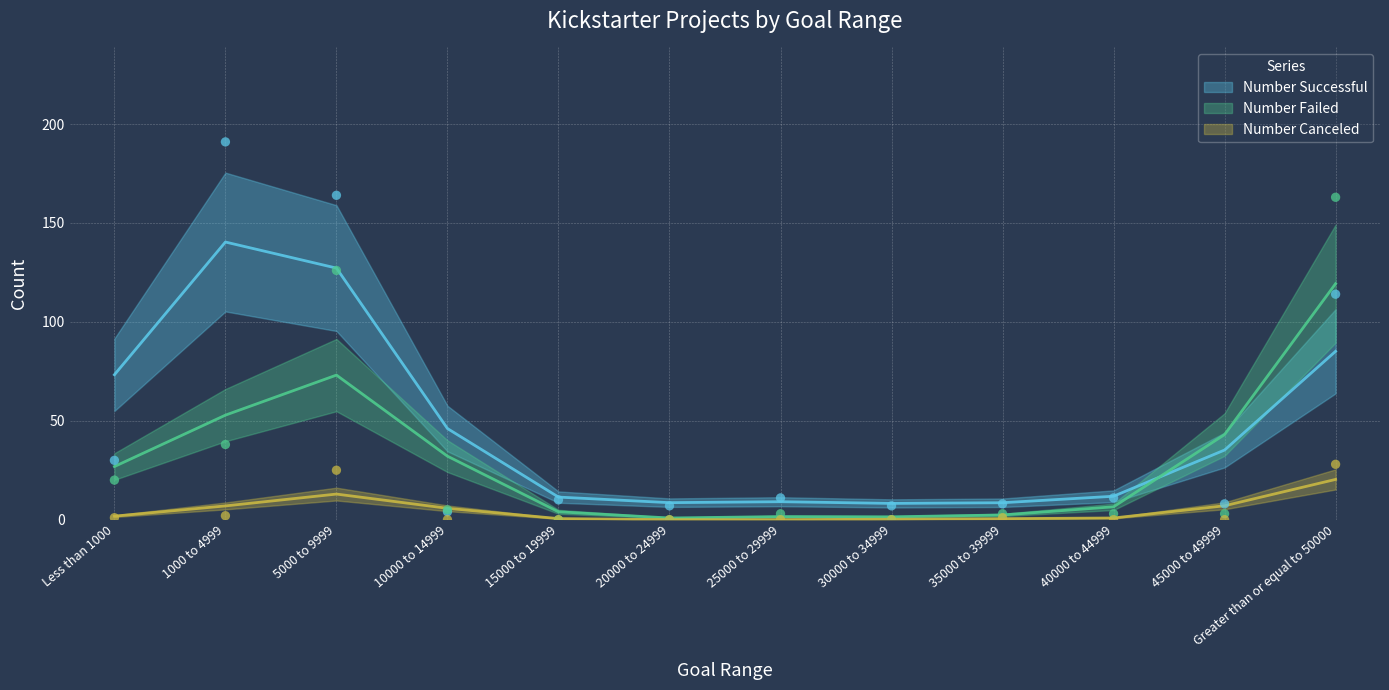

Which series has the widest spread of Y values?

Number Successful